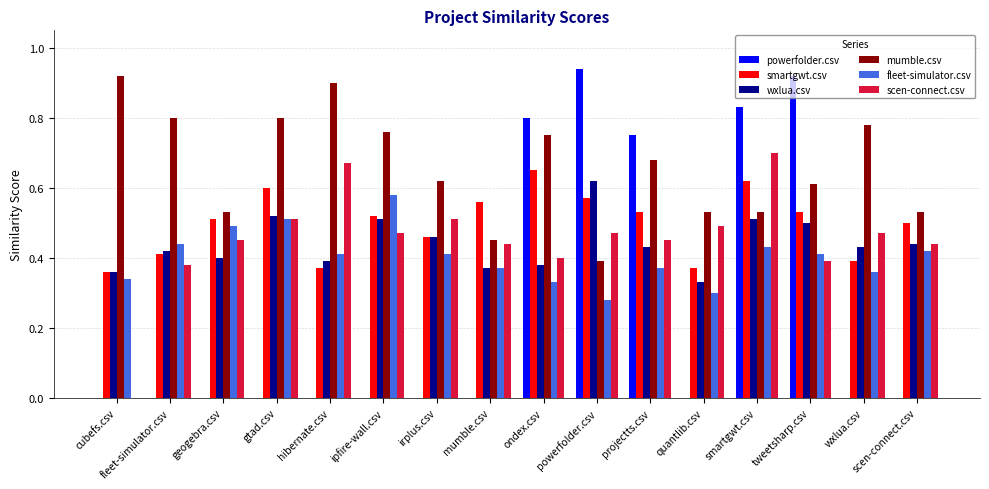

Between irplus.csv and tweetsharp.csv, which series saw the biggest shift?

powerfolder.csv